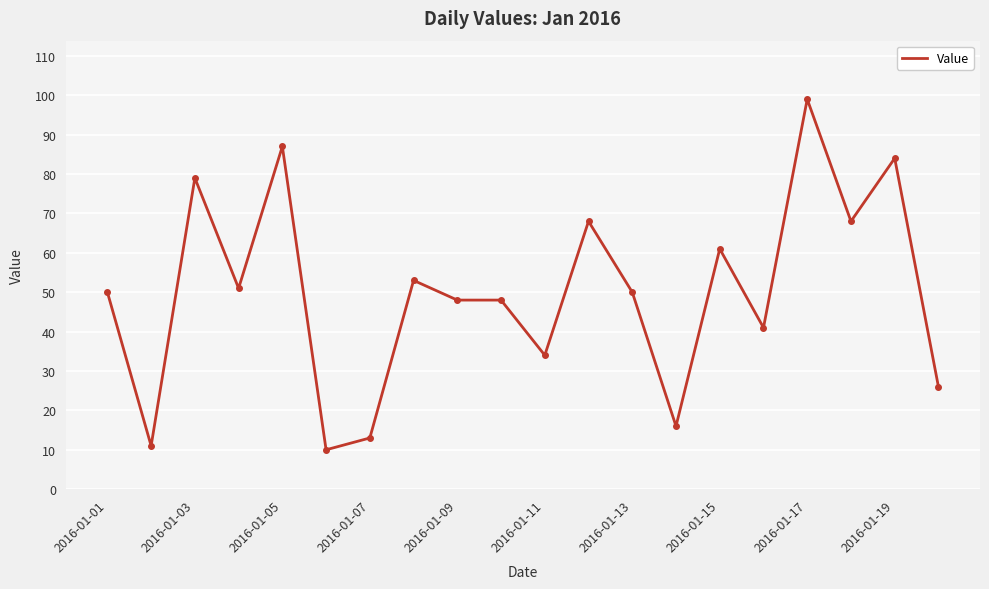

How many categories are shown in the chart?

20